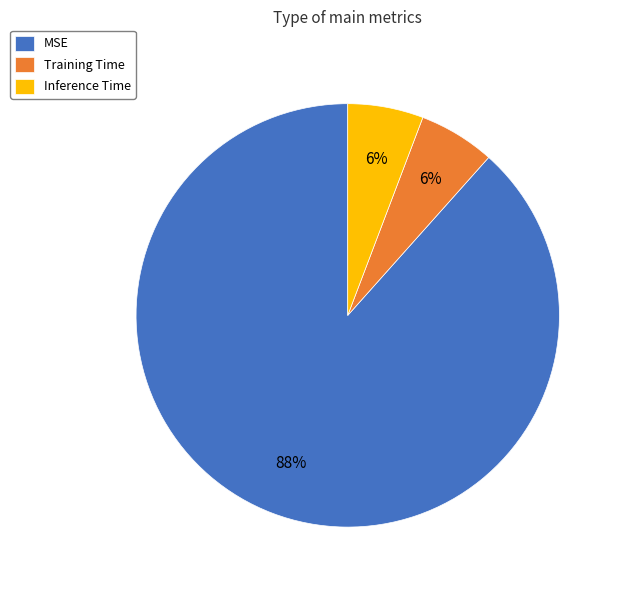

Is it true that MSE is 99% of the pie?

False